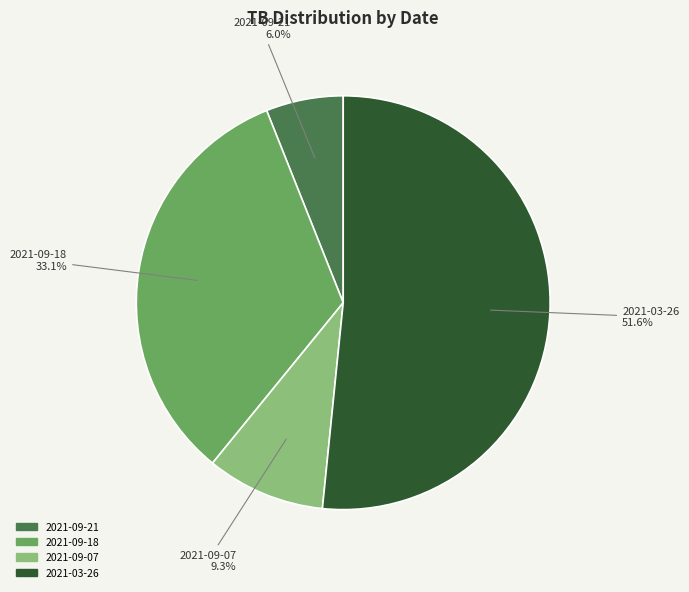

Which has a higher value, 2021-09-21 or 2021-09-07?

2021-09-07